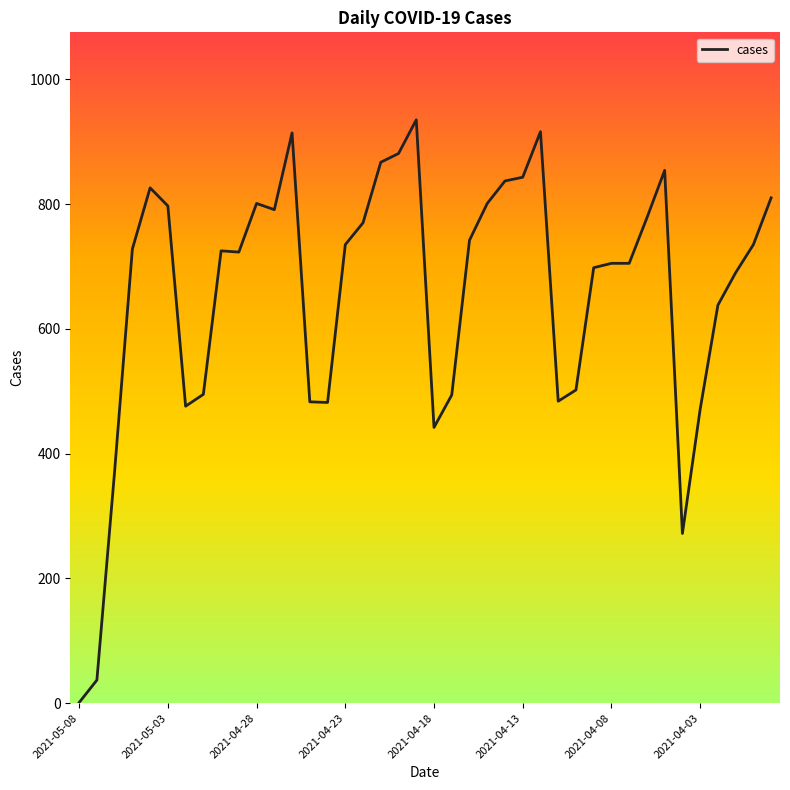

What is the difference between the maximum and minimum values?

934